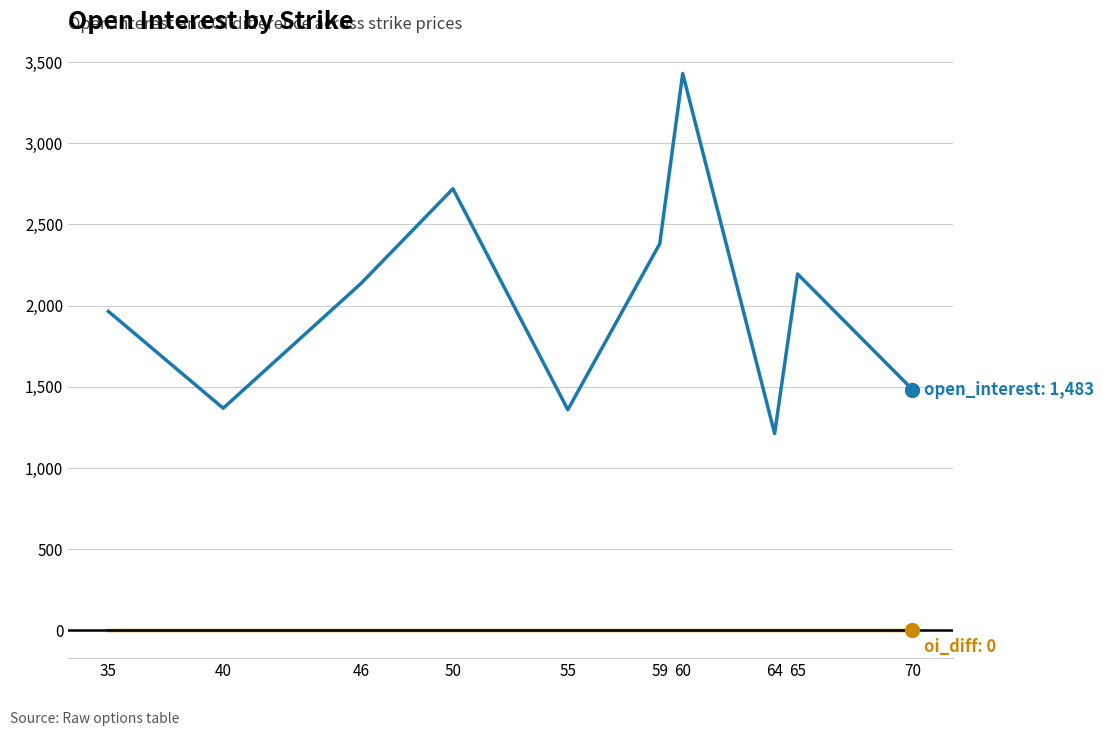

What is the spread (max minus min) of values at 55?

1359